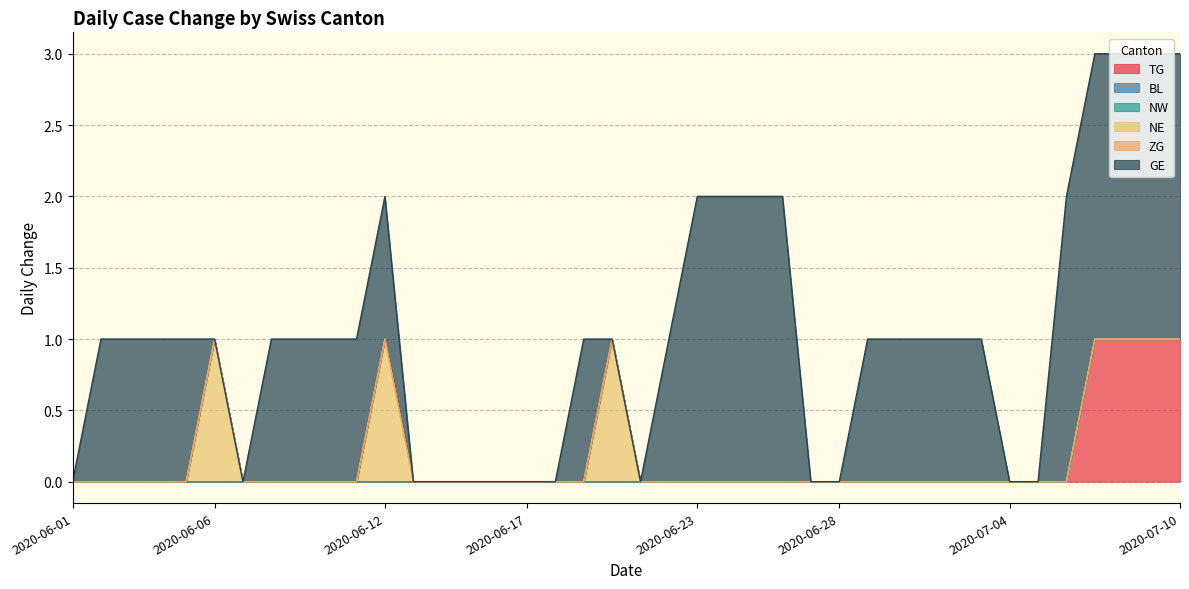

What is the sum of all NE values?

3